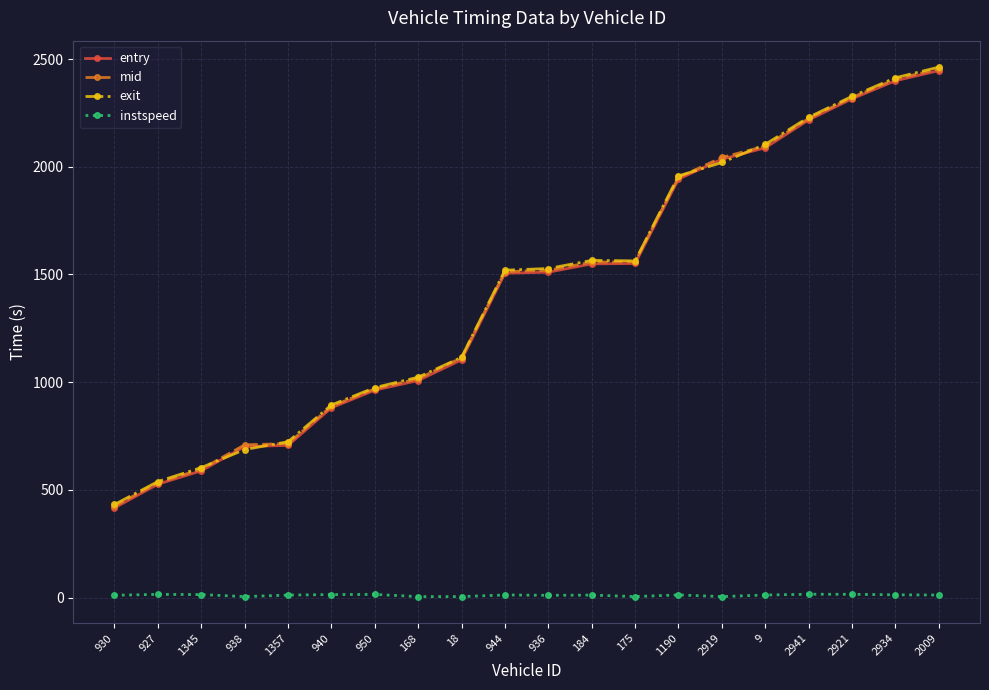

What is the value of the mid point at the 5th from the left?

715.3